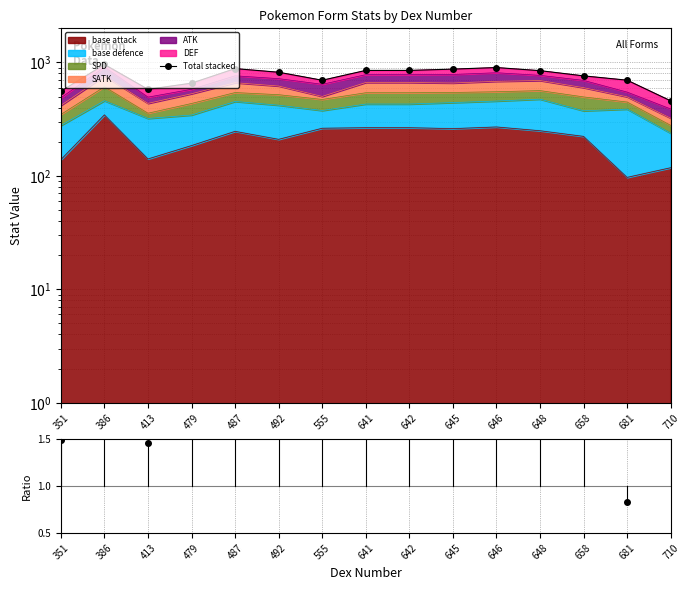

Which series has the largest total across all categories?

Total stacked